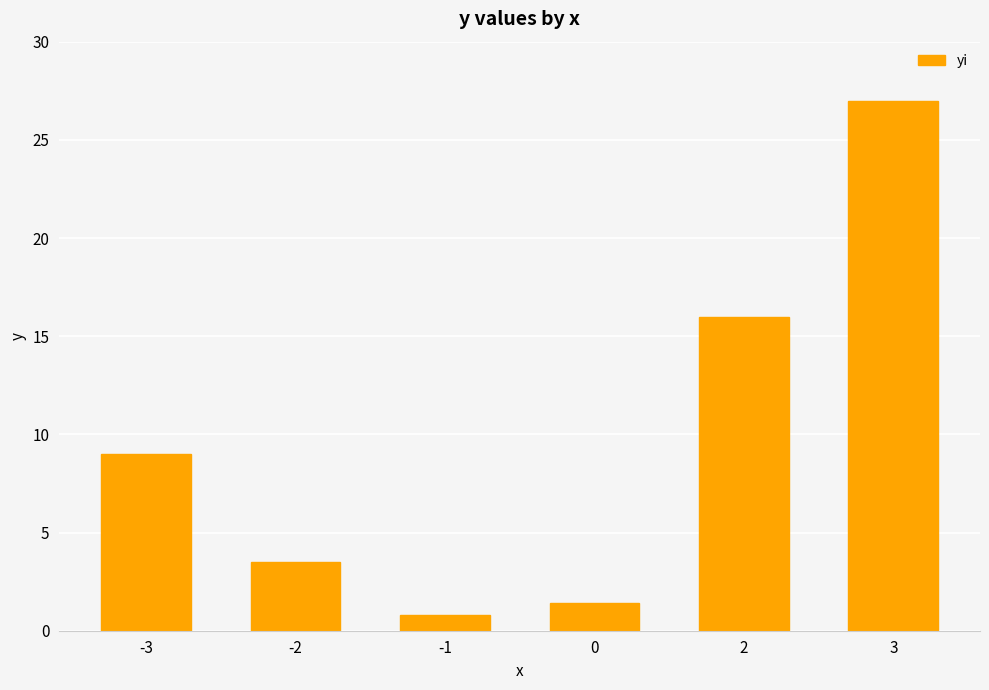

The chart shows a value of 3.5 at -2. True or false?

True